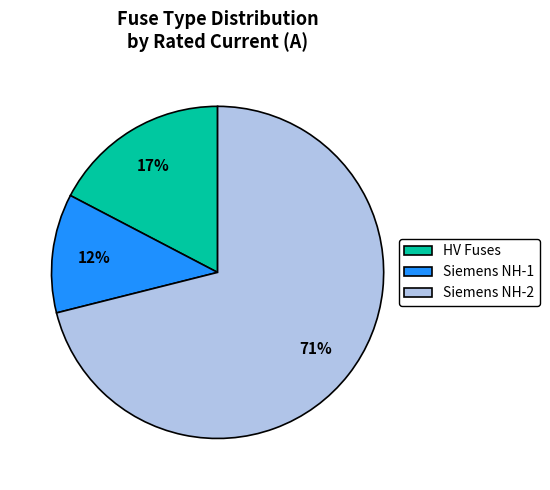

What percentage is the Siemens NH-1 slice, to the nearest percent?

12%